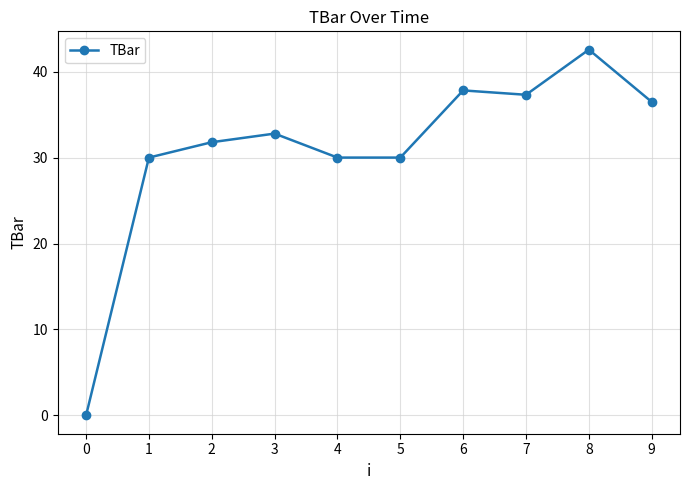

At which label does the data first exceed 32?

3